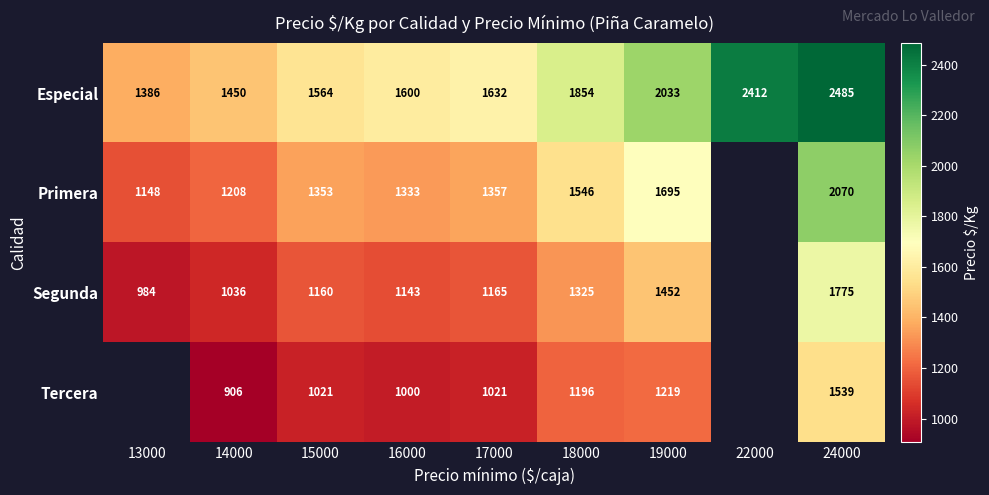

The value of Primera at 14000 is 1693.6. True or false?

False